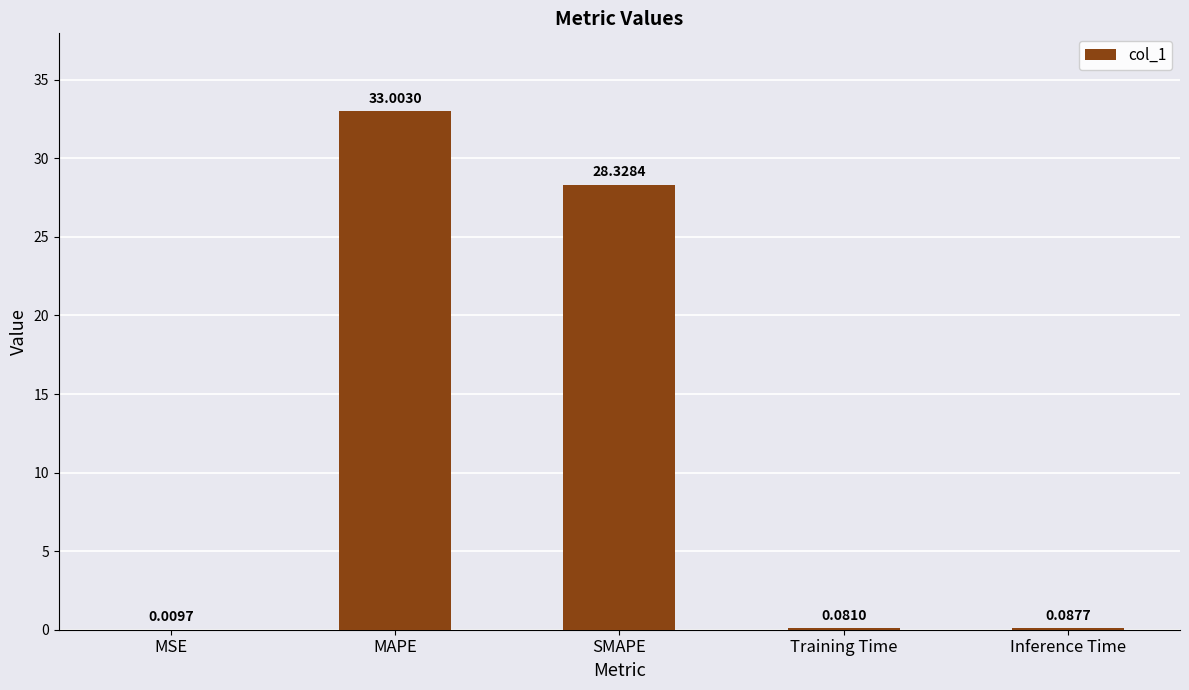

At which label is the value closest to 16?

SMAPE